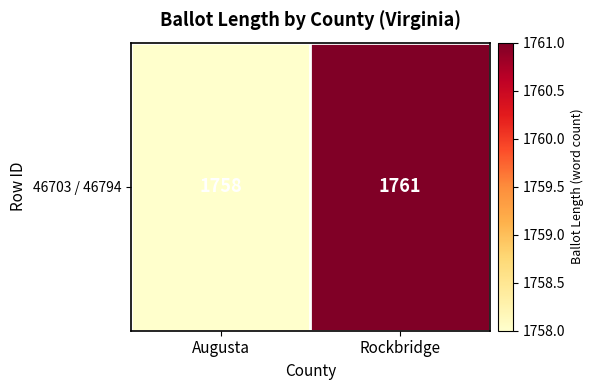

What is the change in value from Augusta to Rockbridge?

+3